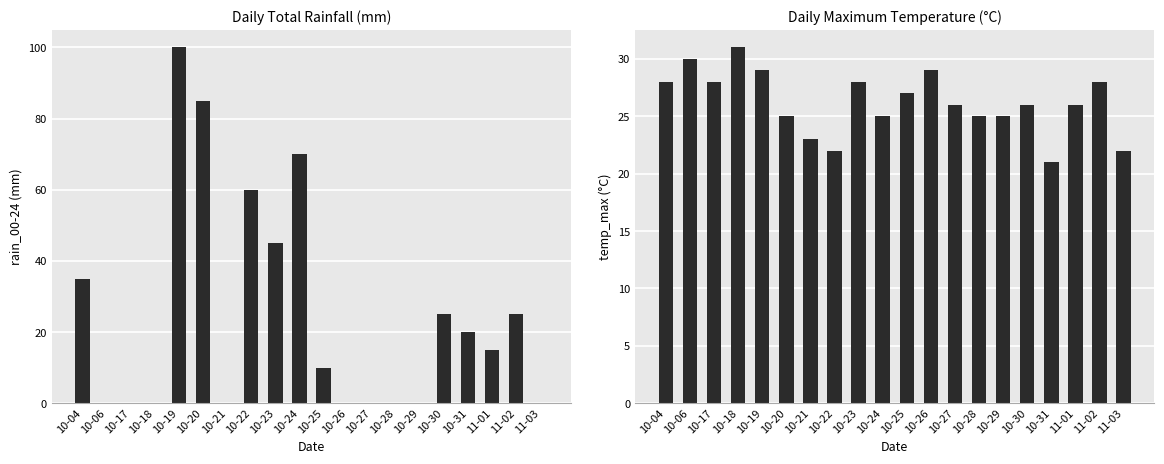

What is the sum of all temp_max values?

524